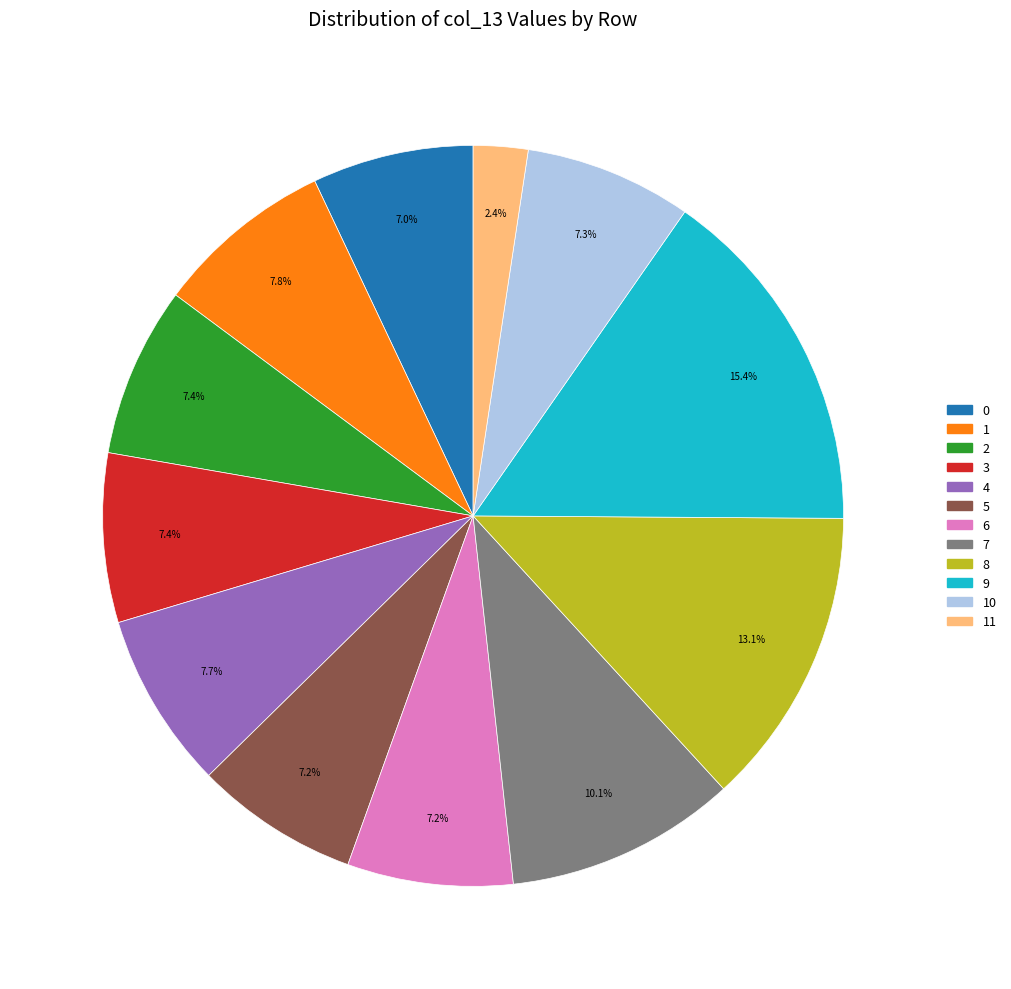

To the nearest percent, what is the difference between the largest and smallest slice percentages?

13%